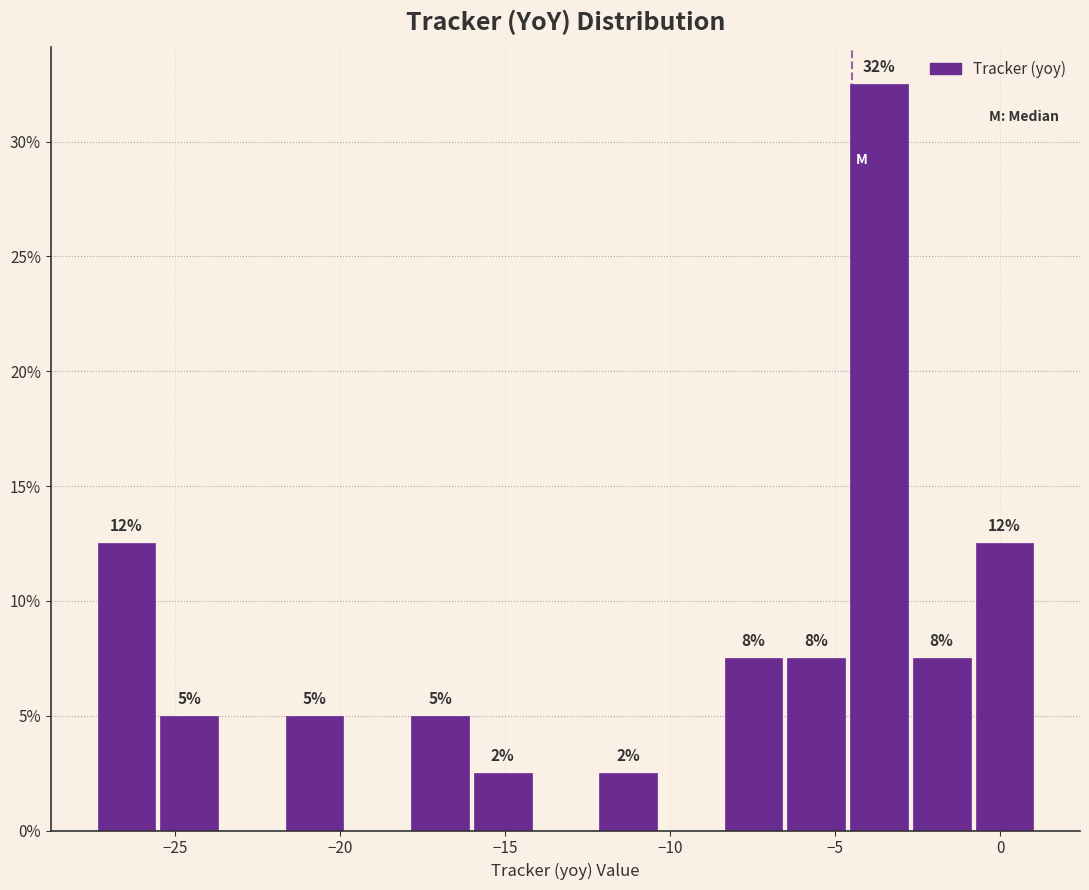

Read against the x-axis, roughly where is the centre of the tallest bar?

-3.5